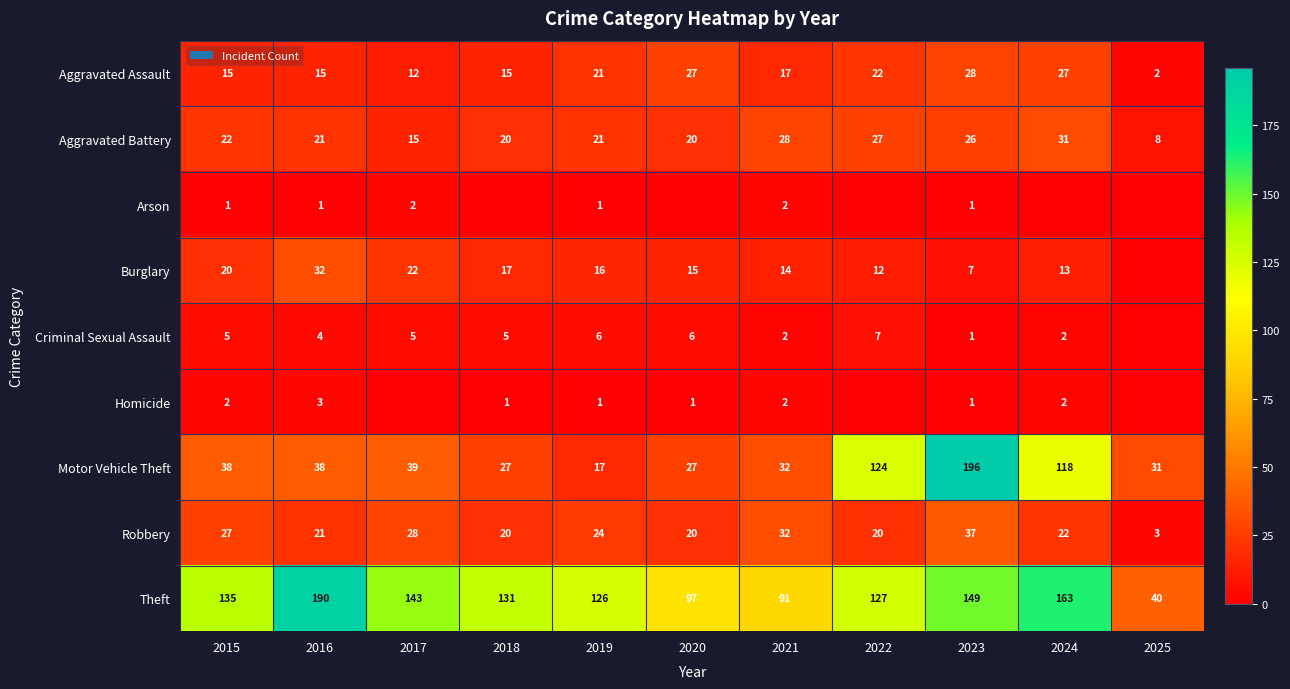

How many series are shown in this chart?

9